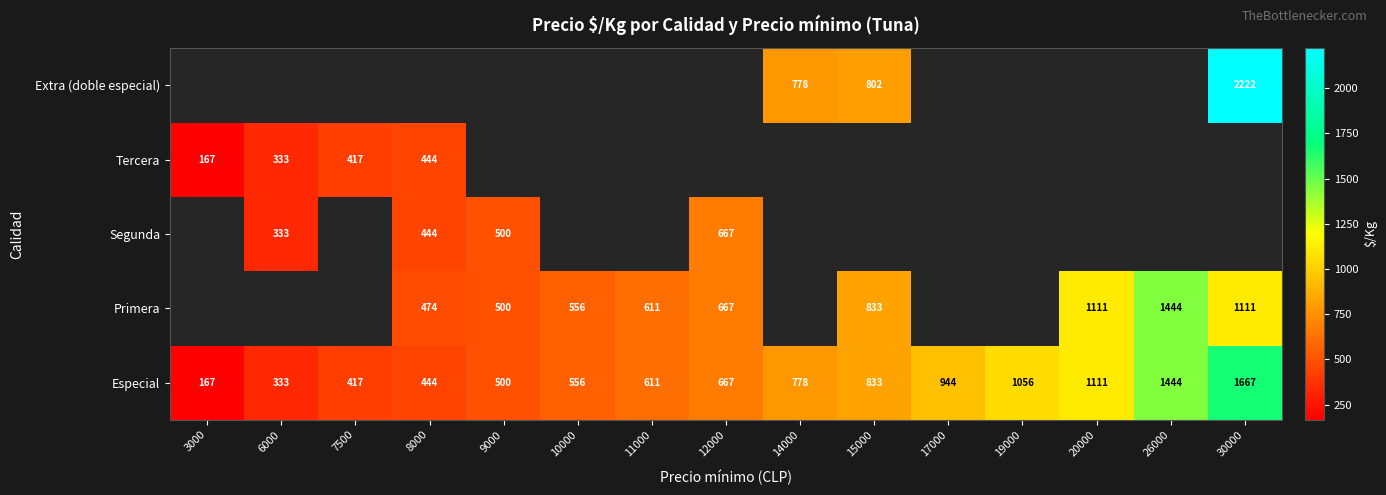

How many data points does each series have?

15